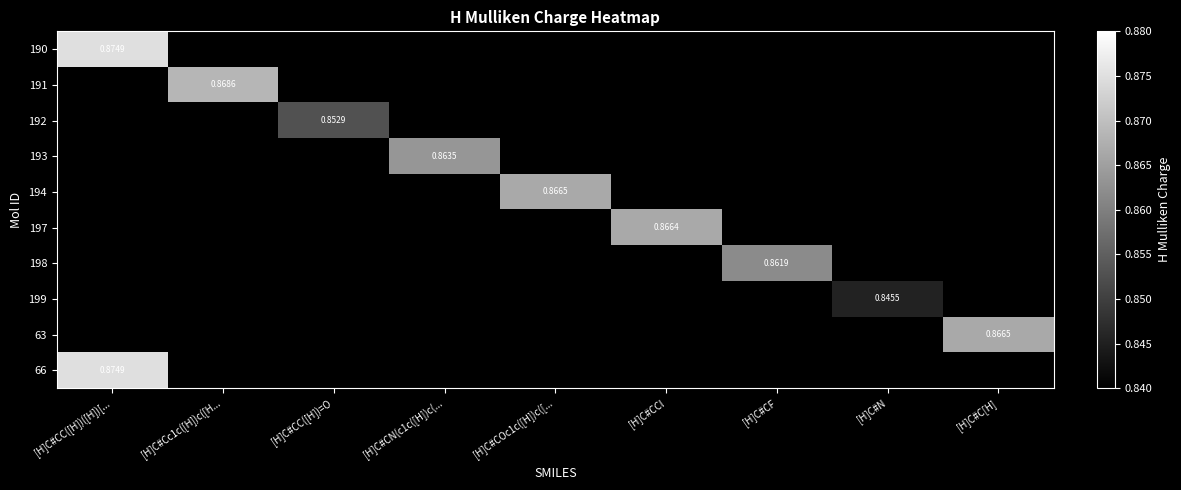

What is the minimum value shown in the chart?

0.8